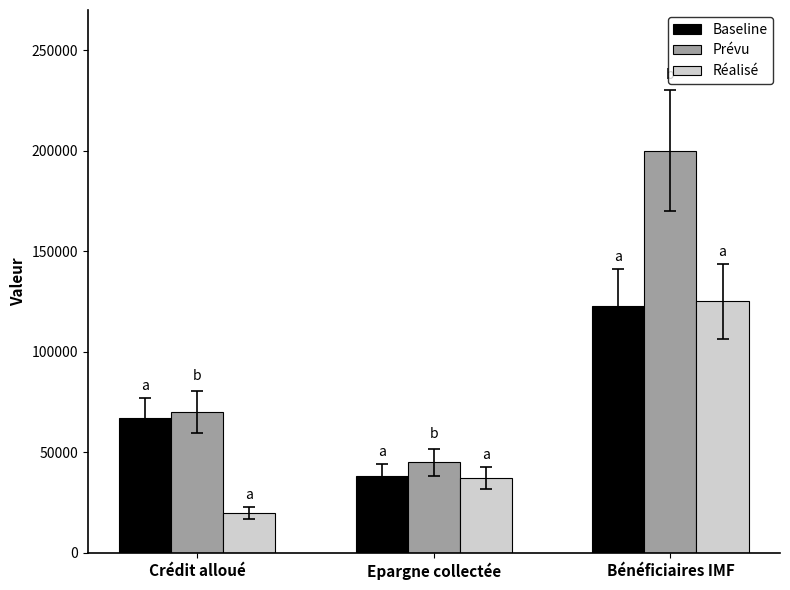

At Crédit alloué, list the series in order from smallest to largest.

Réalisé, Baseline, Prévu